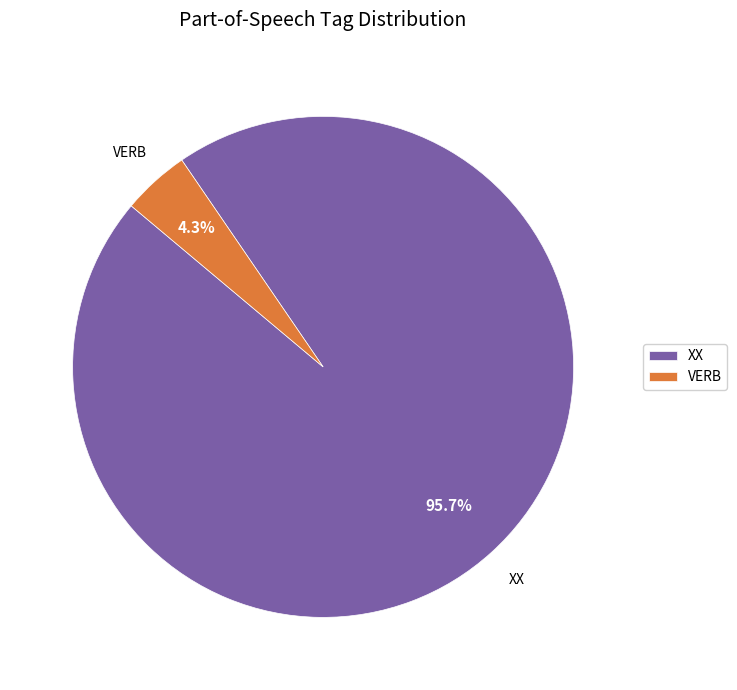

To the nearest percent, what portion does VERB represent?

4%